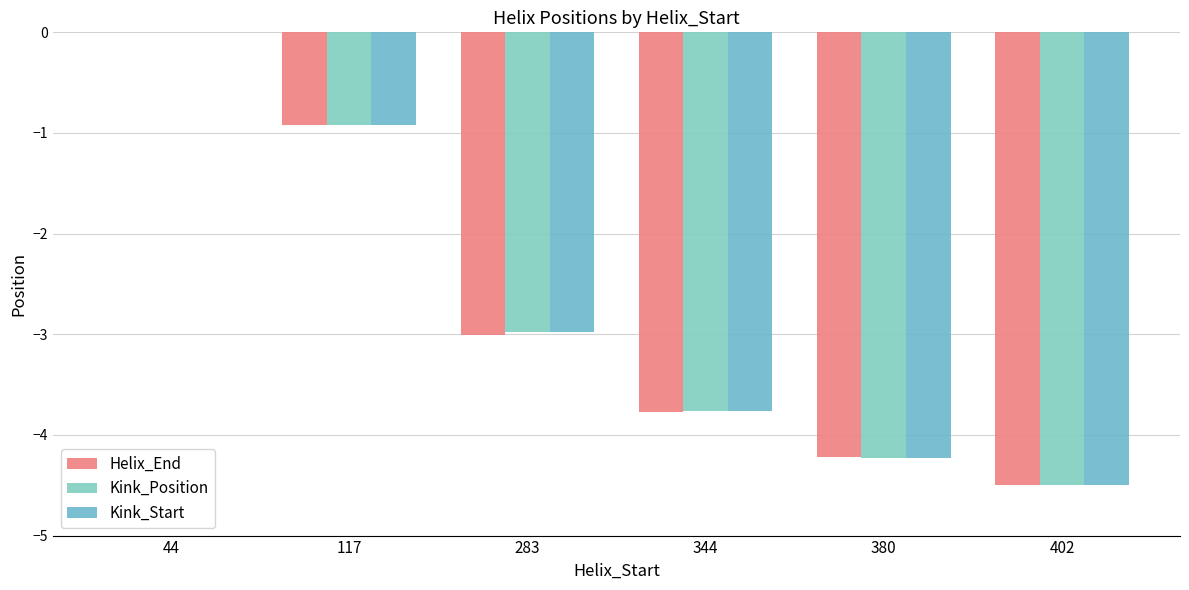

What is the sum of the Helix_End values at 283 and 402?

-7.5